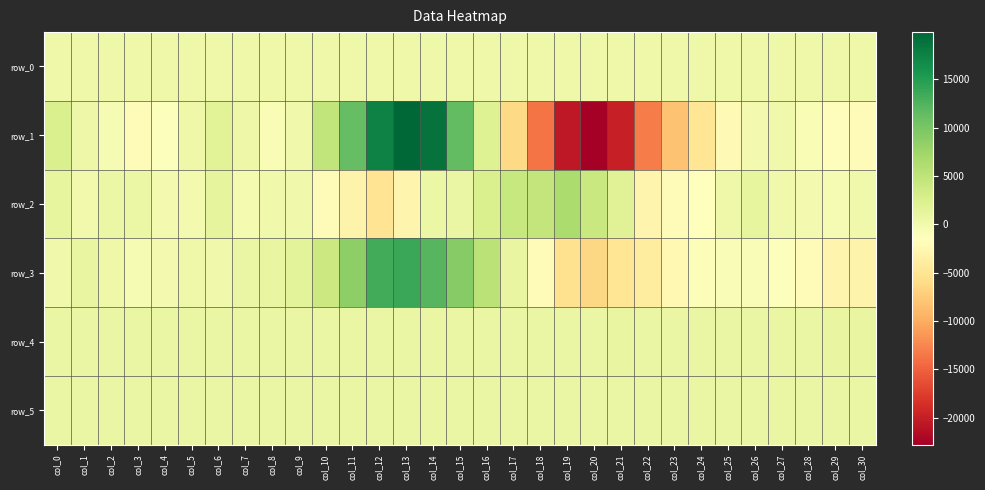

Is it true that row_4 equals 1287.4 at col_16?

False